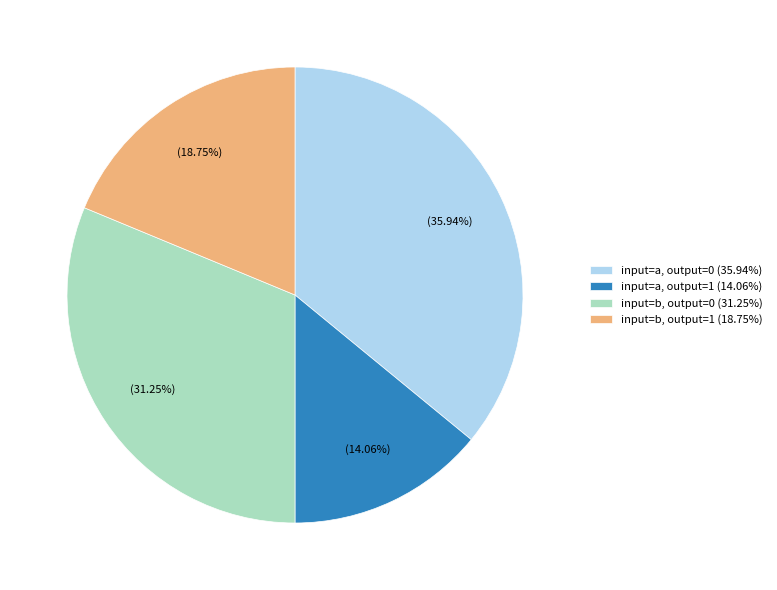

What percentage do input=b, output=0 and input=a, output=1 together represent?

45.3%